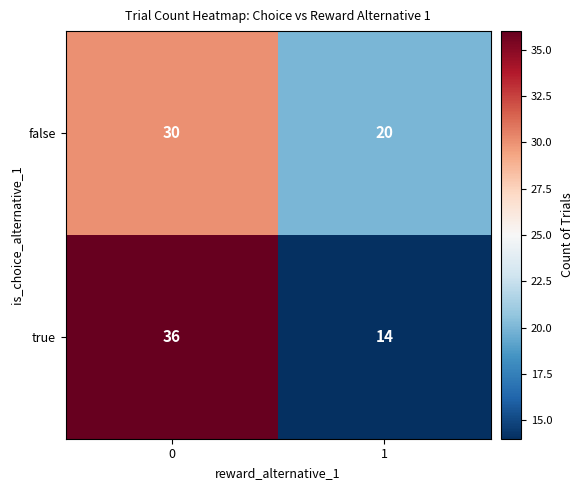

Is it true that false equals 13 at 1?

False